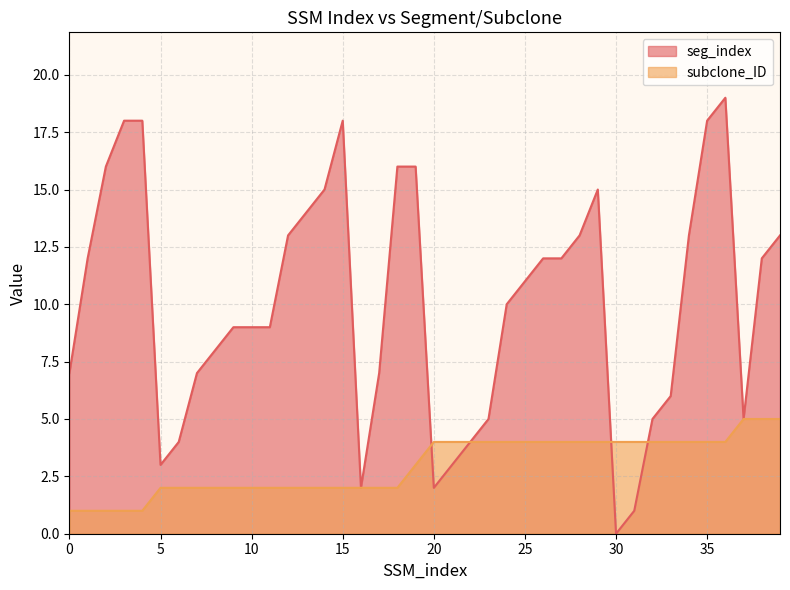

The value of subclone_ID at 7 is 3. True or false?

False